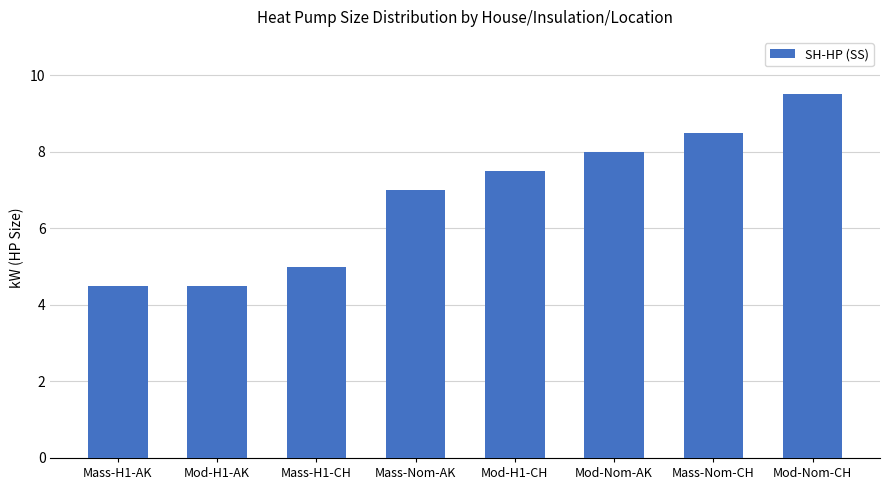

Are the bars grouped side by side (vs. stacked)?

No